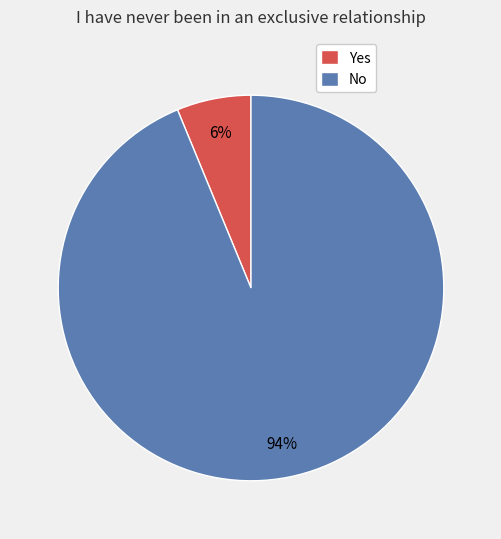

To the nearest percent, what is the difference between the Yes and No slice percentages?

88%